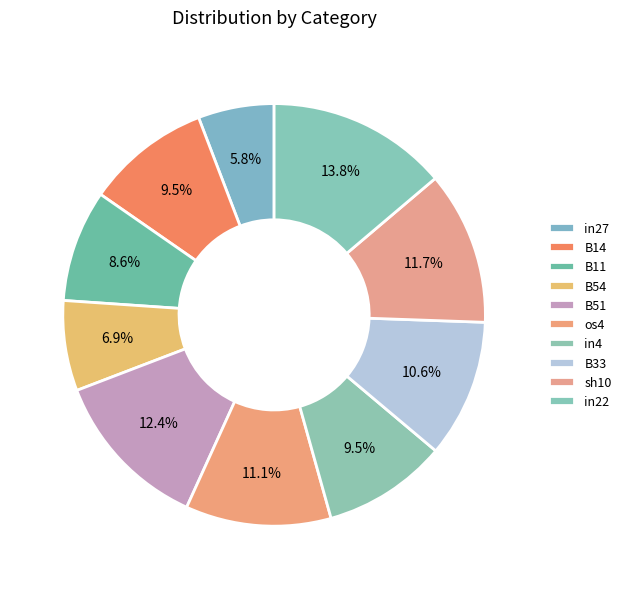

Which category has the biggest portion of the pie?

in22